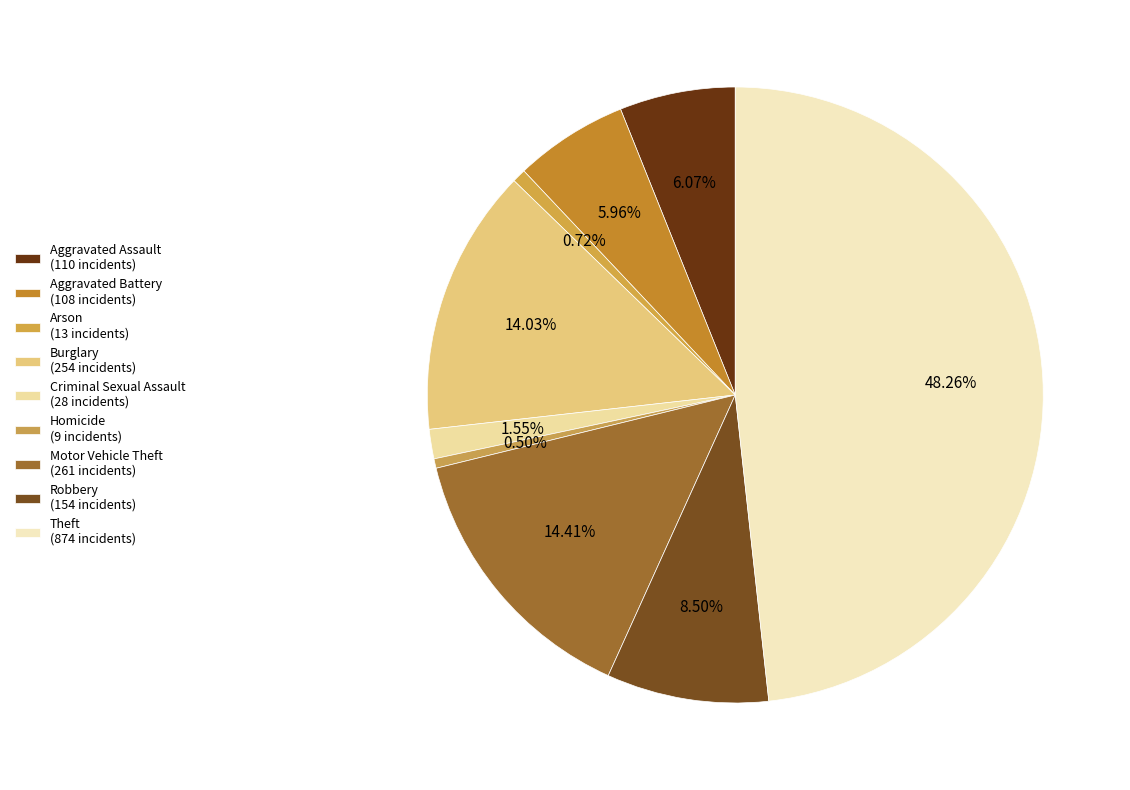

How much of the chart is everything except Homicide?

99.5%